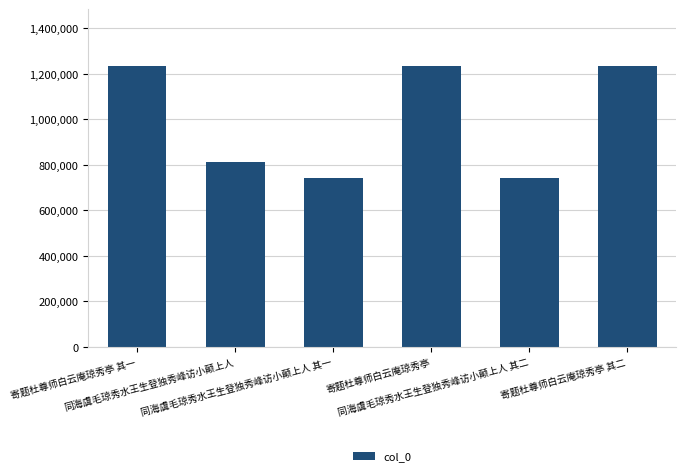

What is the label of the 4th bar from the left?

寄题杜尊师白云庵琼秀亭